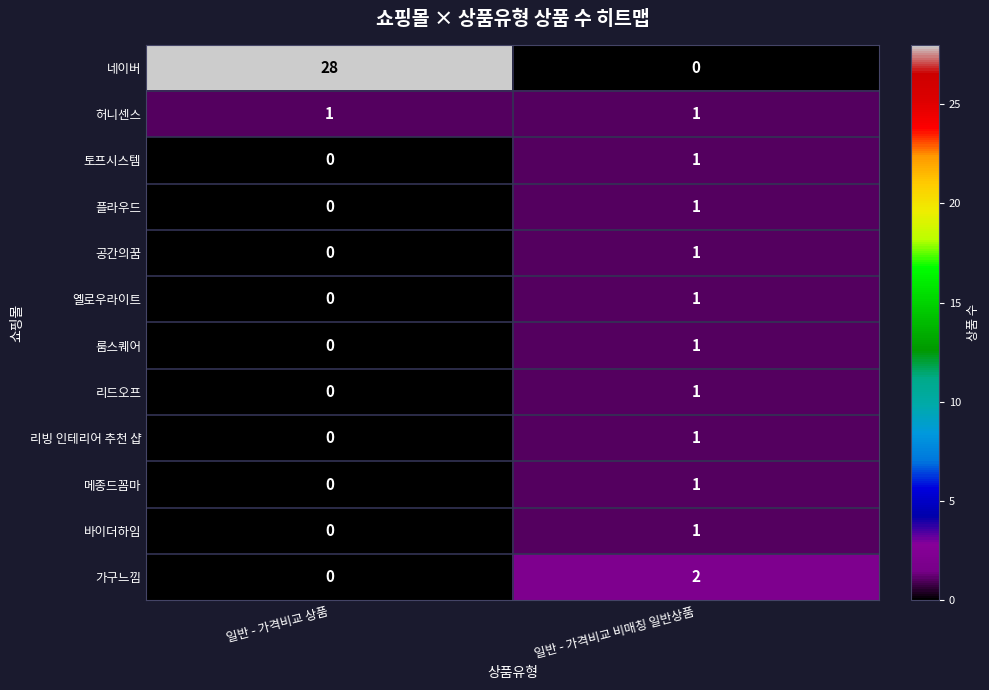

Which series has the widest spread of values?

네이버